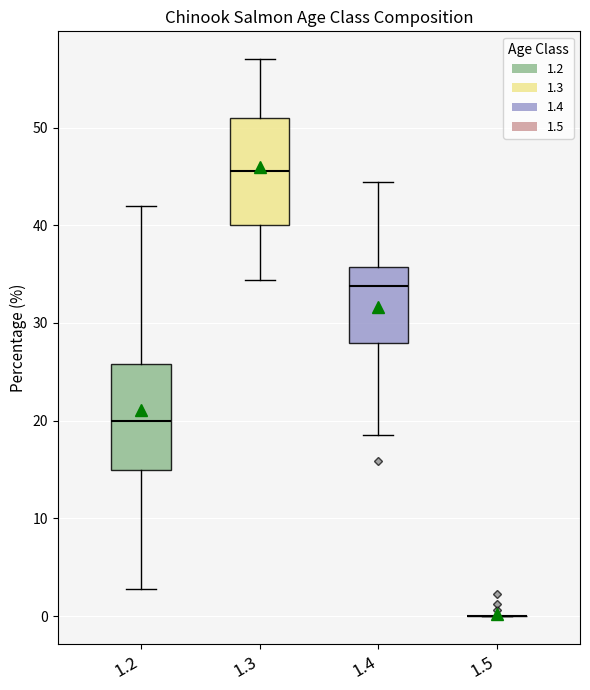

Where does the upper whisker of the box at x = 1.2 end on the y-axis? The values are not printed on the chart, so give them approximately, as read against the axis.

42